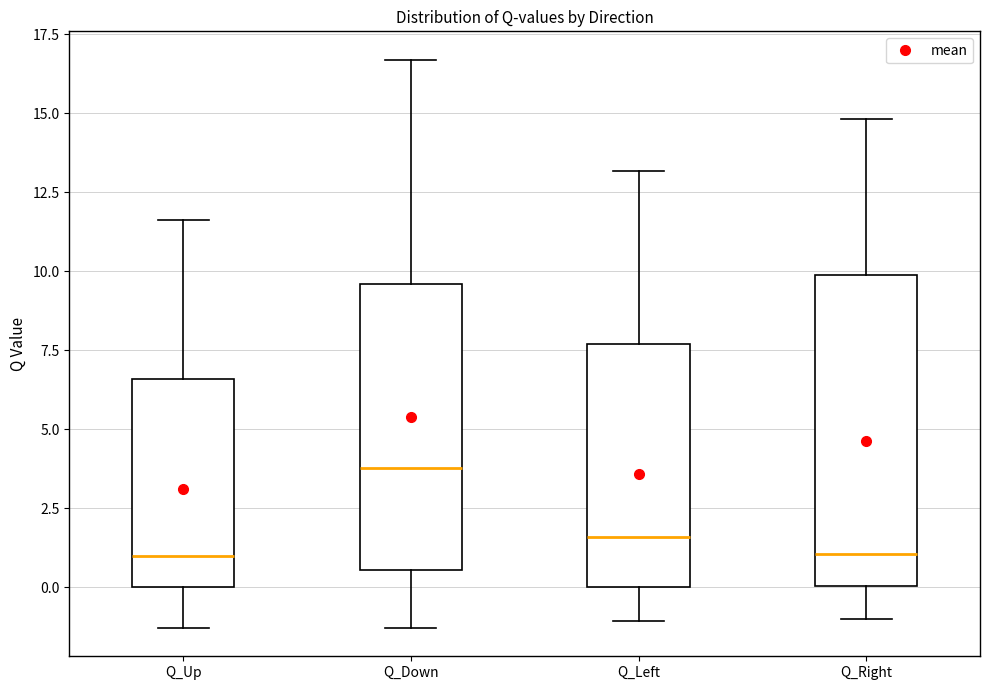

Which box's median line is the highest?

Q_Down